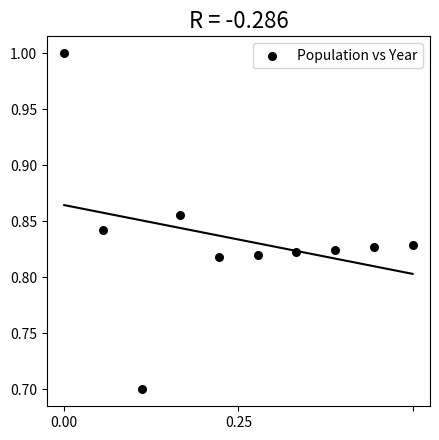

What Y value in the scatter plot is closest to 0?

0.7